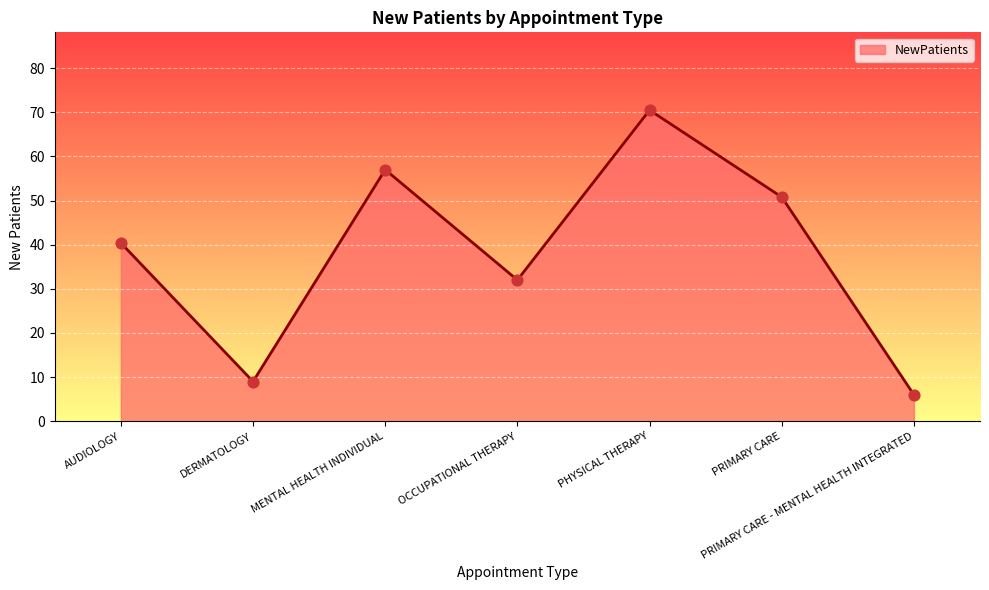

What is the ratio of the value at MENTAL HEALTH INDIVIDUAL to the value at PRIMARY CARE?

1.1